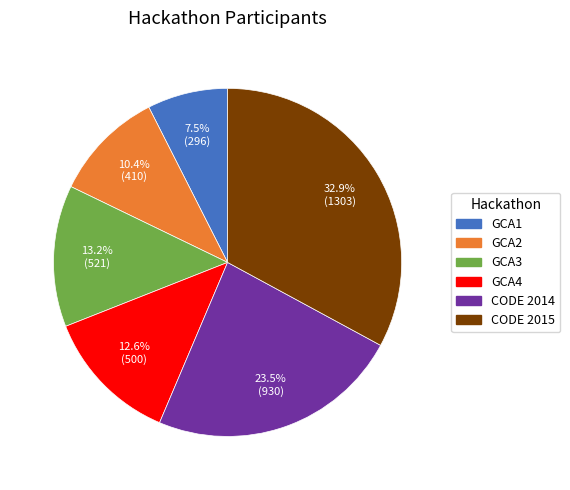

Is GCA1 the majority of the pie?

No